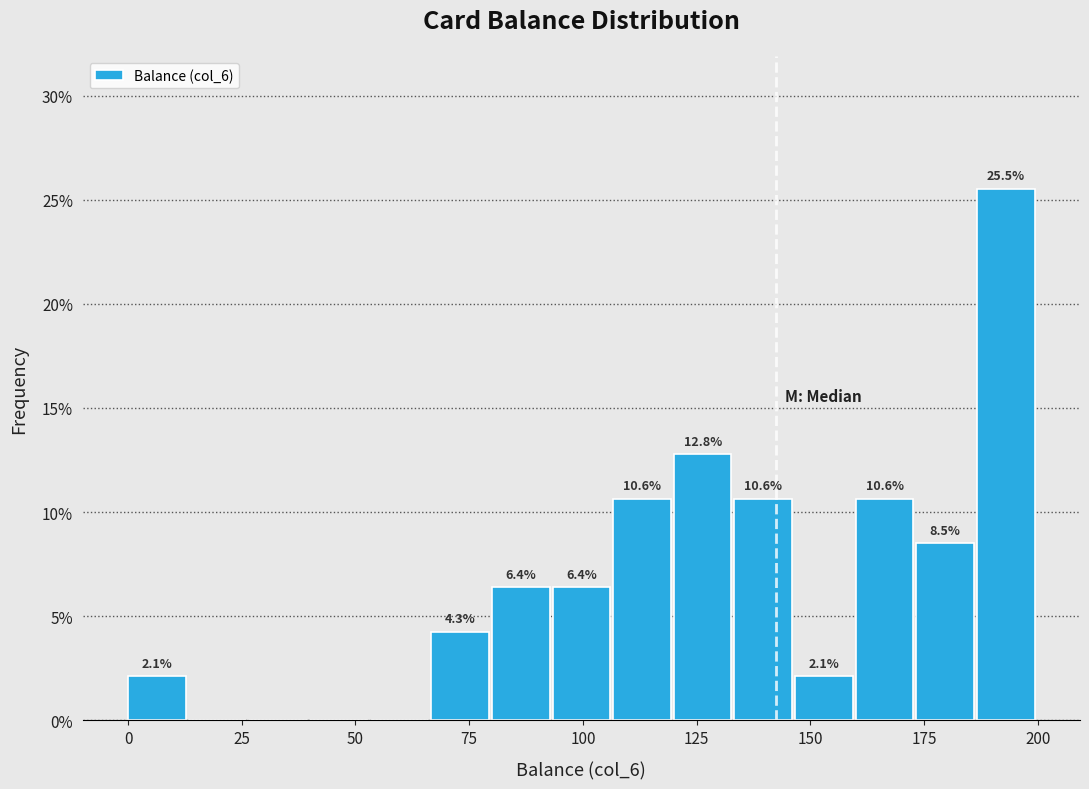

Around what value on the x-axis is the tallest bar? Give the approximate position of its centre, as read against the axis.

195